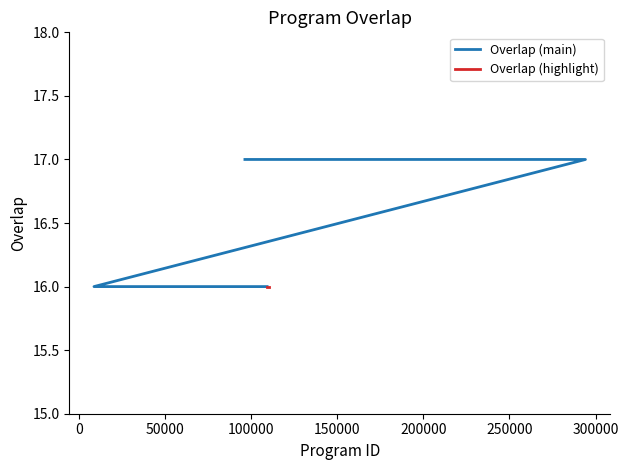

Between 34045 and 109367, which is larger?

34045